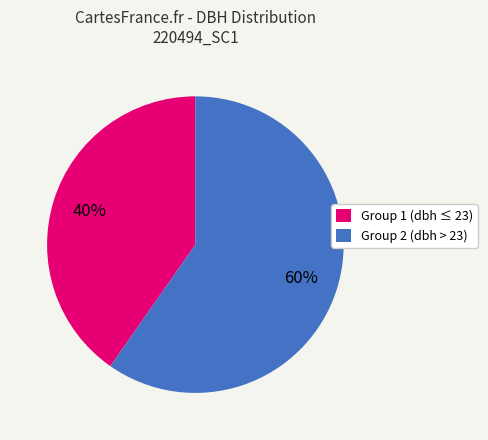

What percentage is the Group 1 (dbh ≤ 23) slice, to the nearest percent?

40%